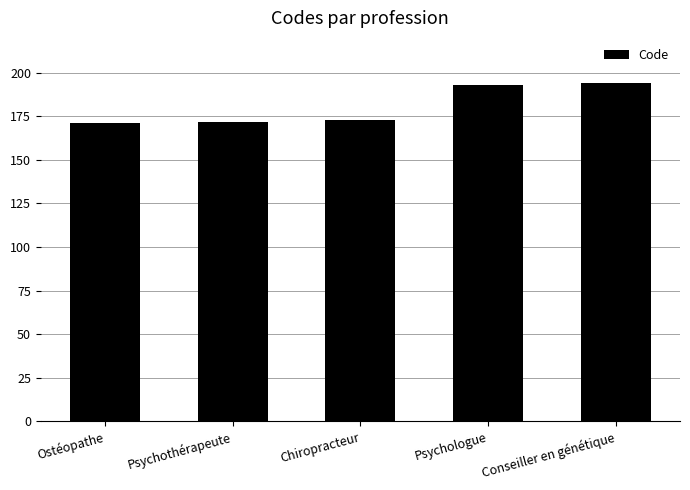

What is the ratio of the value at Chiropracteur to the value at Ostéopathe?

1.0